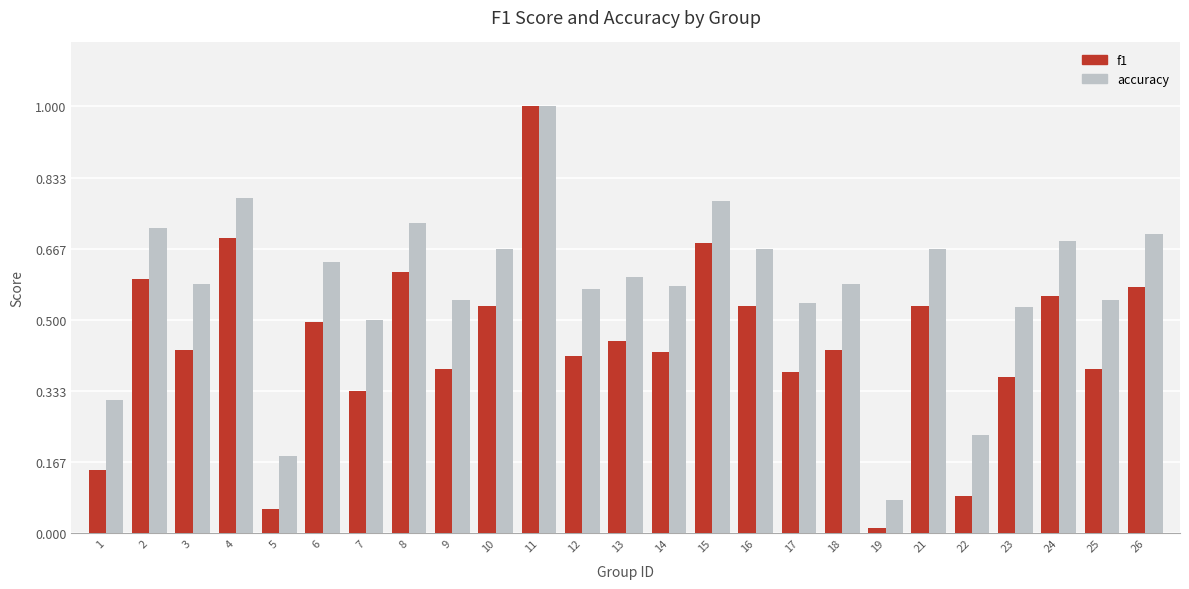

At which category does the chart reach its minimum across all series?

19